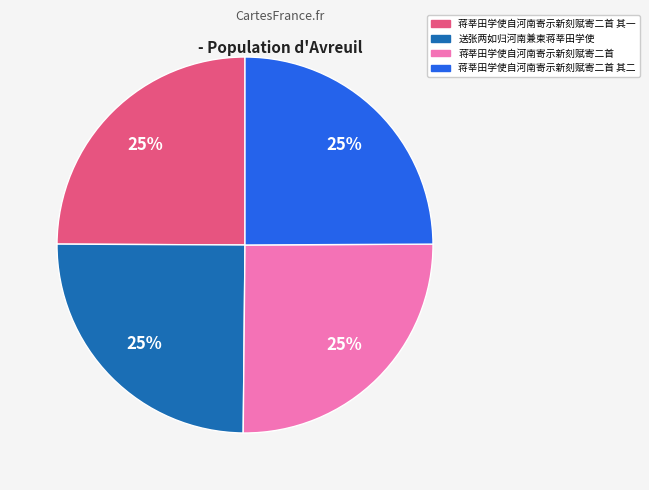

To the nearest percent, what is the average slice percentage?

25%